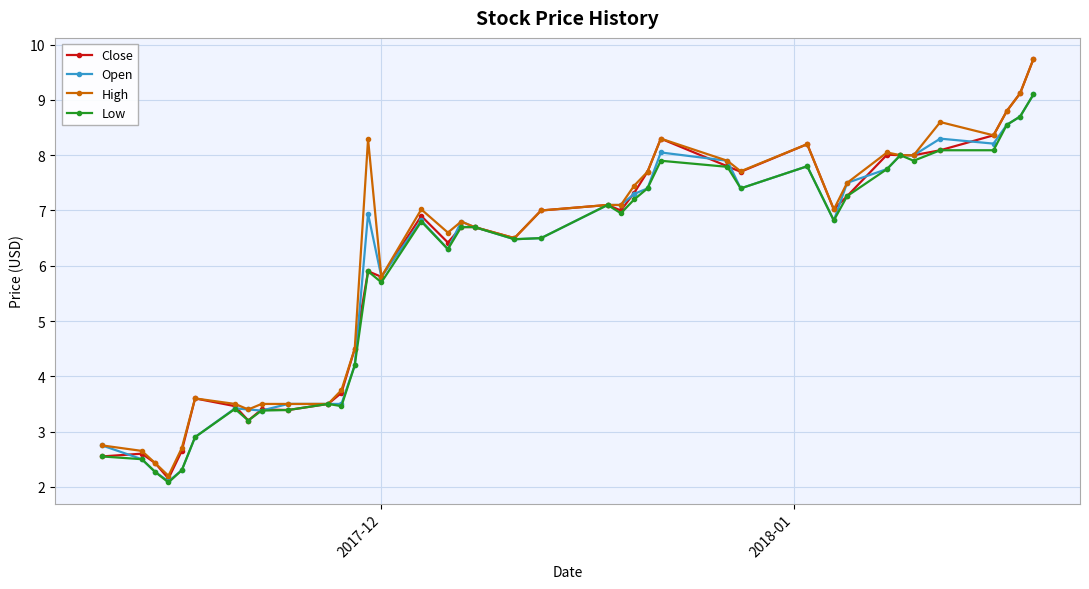

What is the value of the High point at the 22nd from the left?

7.1